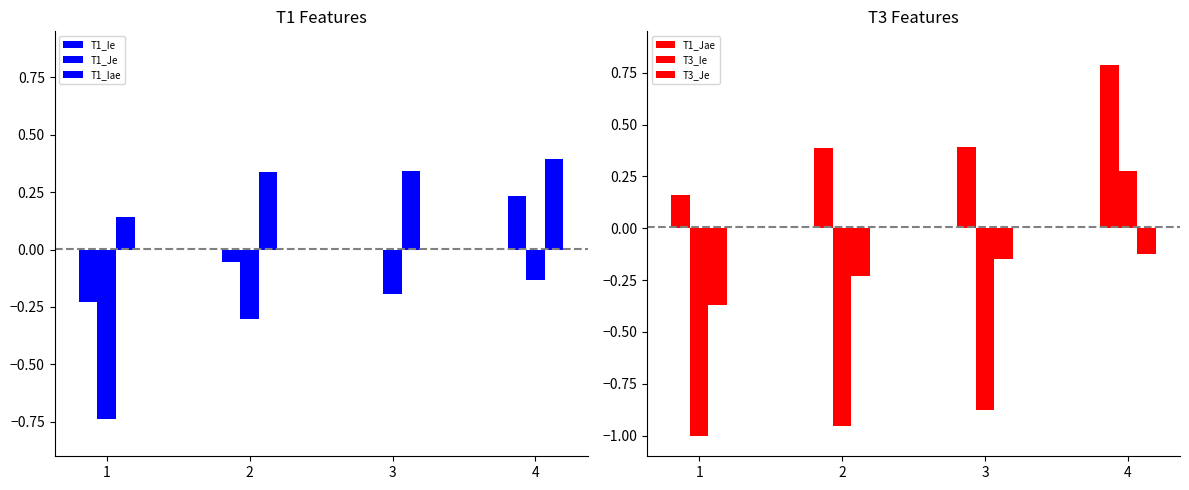

What is the difference between the highest and lowest values at 2?

1.3